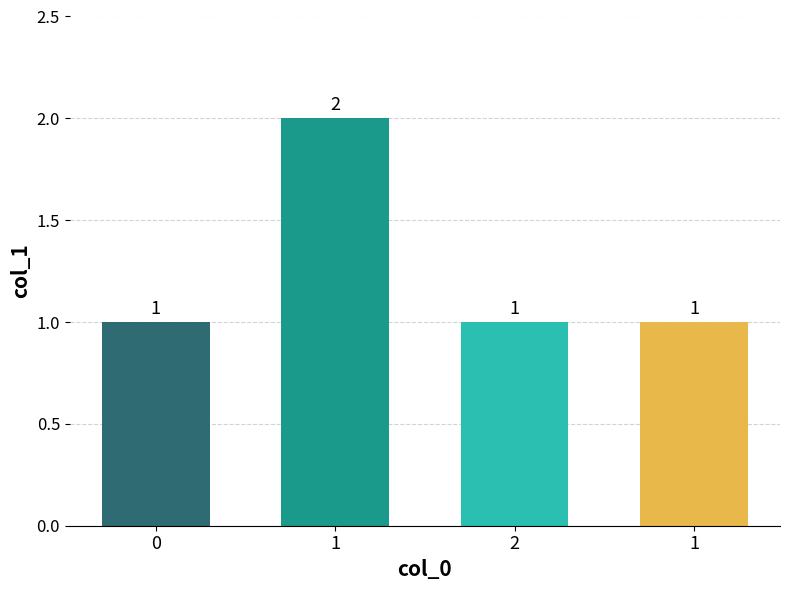

What is the sum of all values?

5